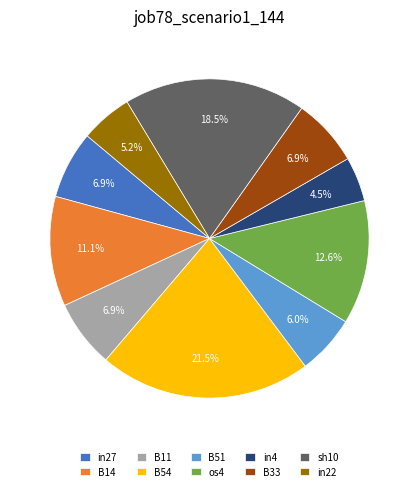

To the nearest percent, what portion does B33 represent?

7%